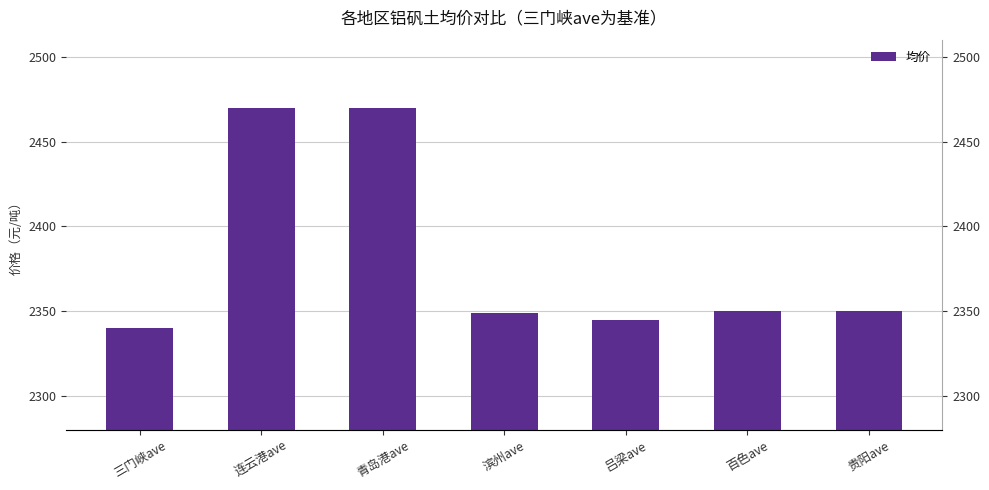

Count the number of data series in this chart.

1